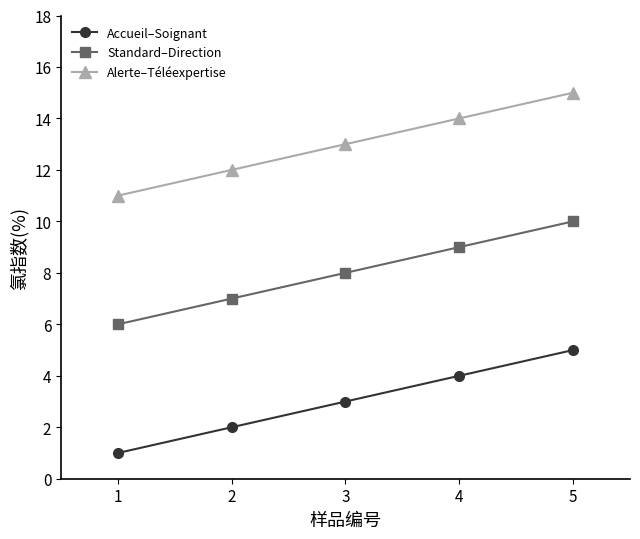

Which series has the largest total across all categories?

Alerte–Téléexpertise